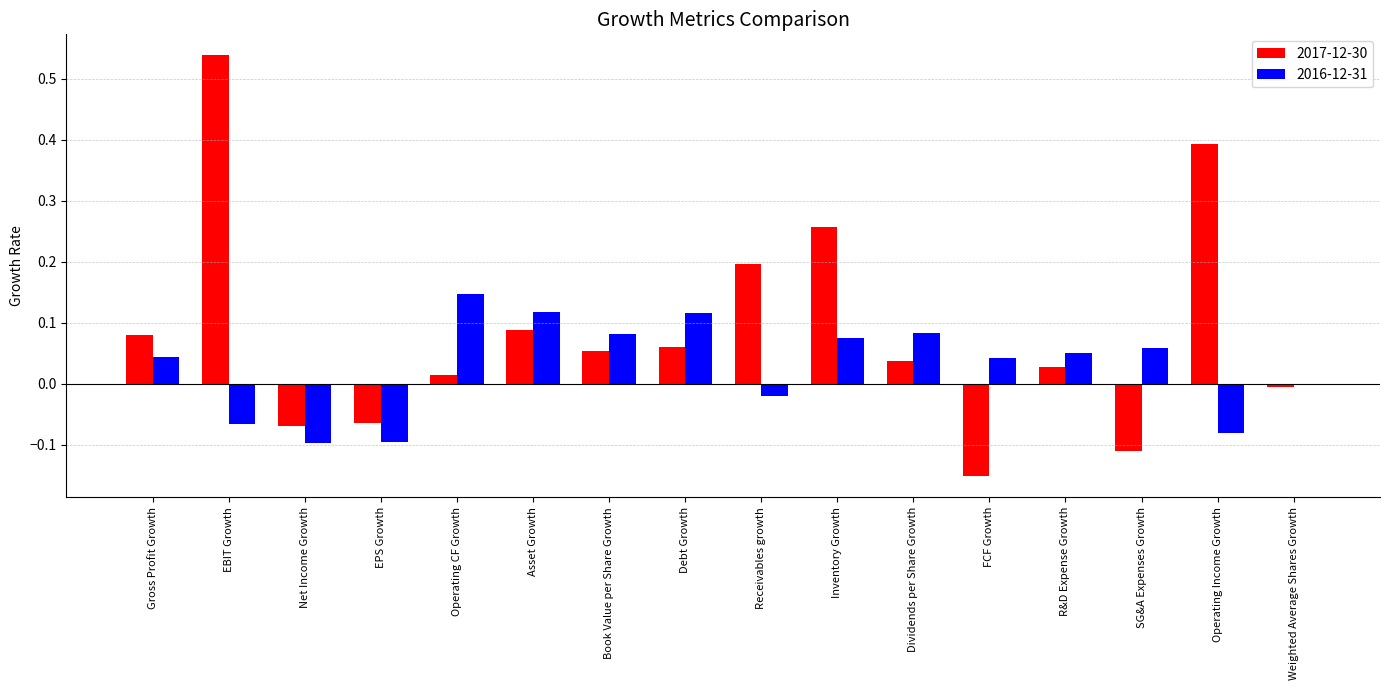

Which category has the highest value in the 2017-12-30 series?

EBIT Growth